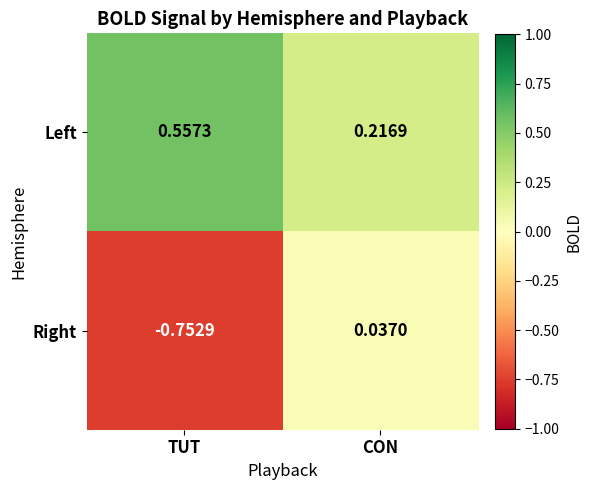

At which label does Left reach its minimum?

CON